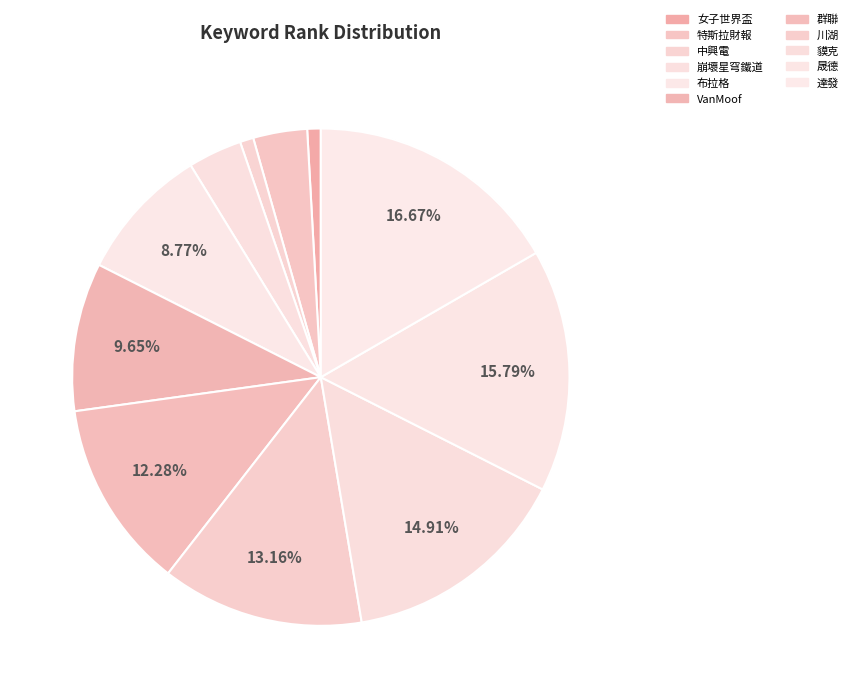

How many segments does this pie chart have?

11